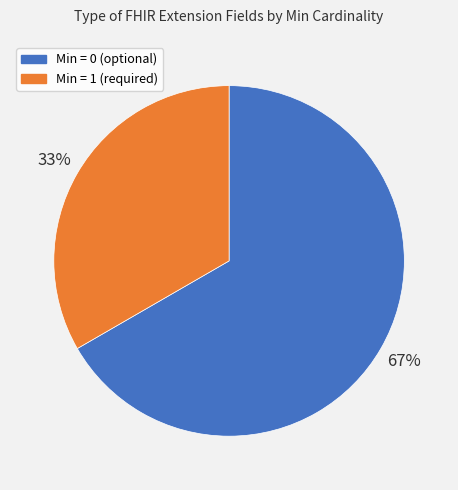

Is there a majority slice in this chart?

Yes